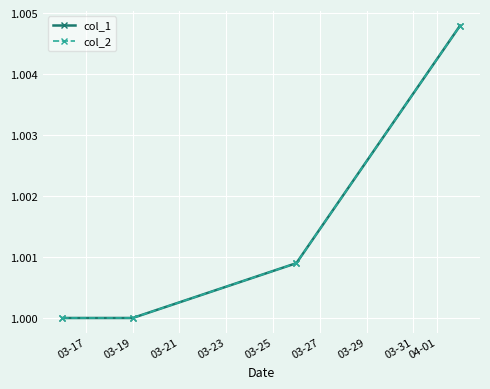

Is this an area chart (filled region under the line)?

No